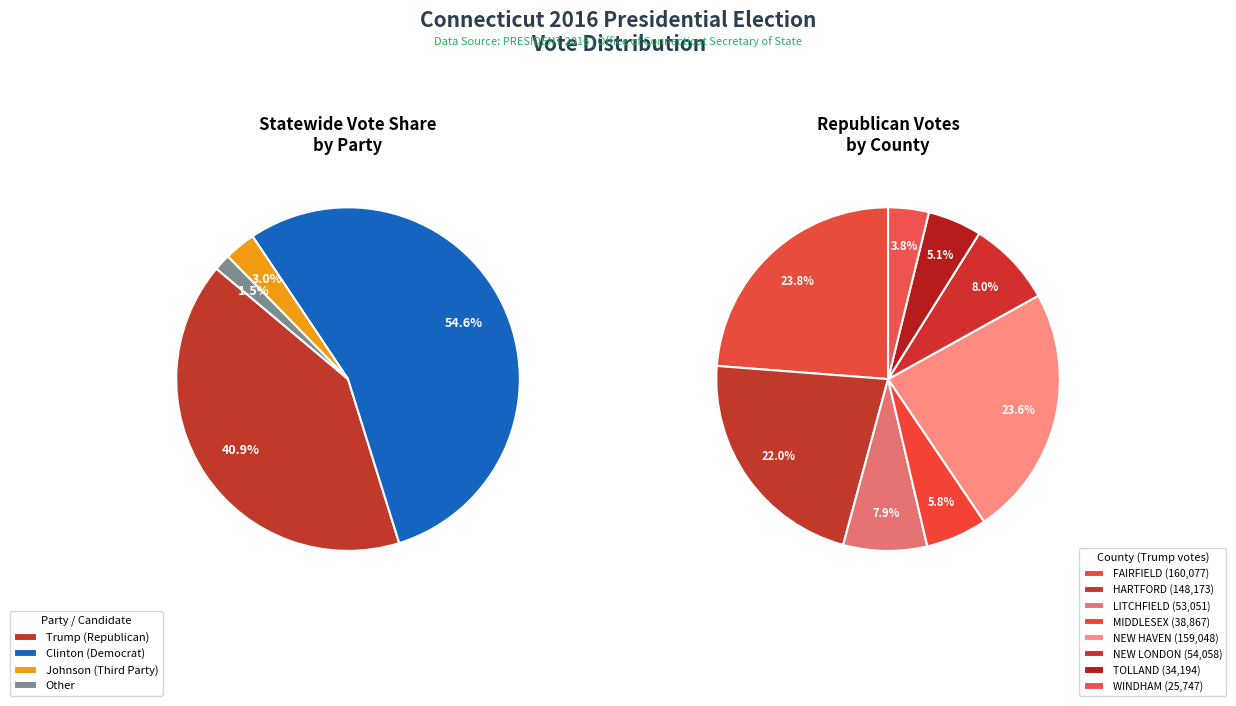

To the nearest percent, what is the average slice percentage?

12%